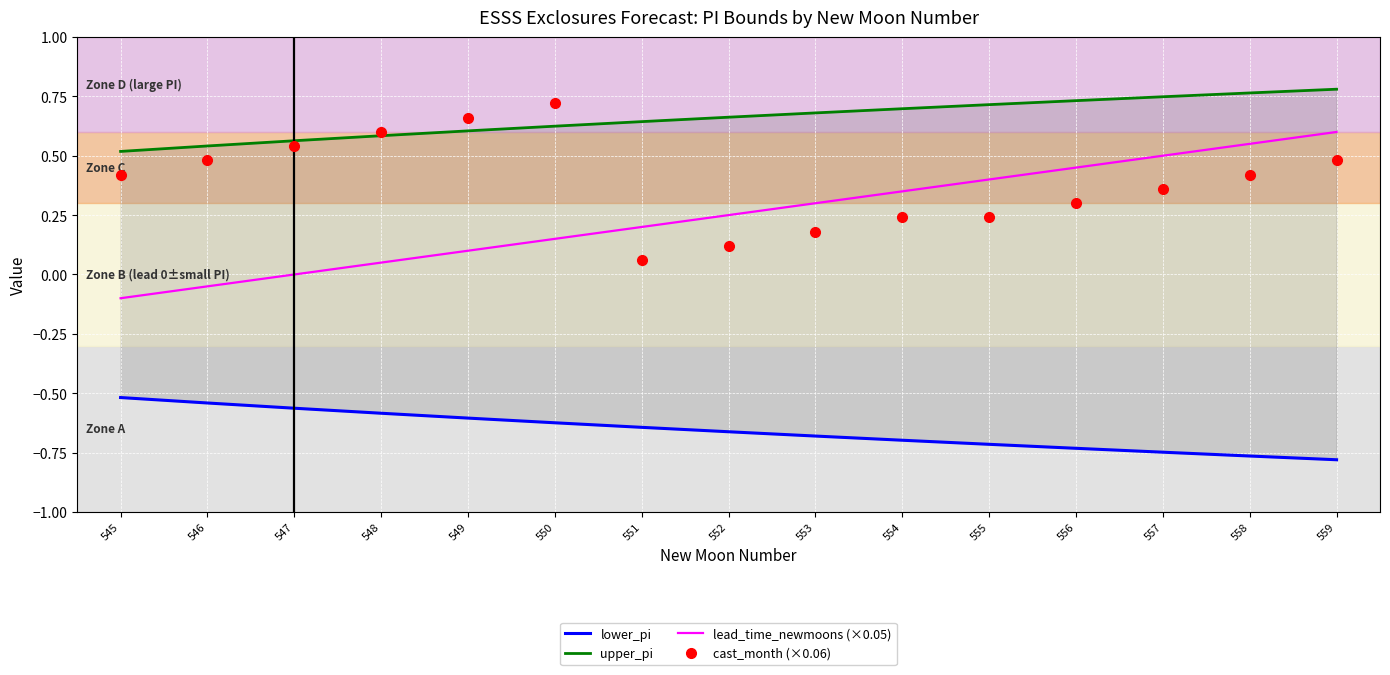

Reading left to right, what are all the values shown in this chart?

lower_pi: 545=-0.5	546=-0.5	547=-0.6	548=-0.6	549=-0.6	550=-0.6	551=-0.6	552=-0.7	553=-0.7	554=-0.7	555=-0.7	556=-0.7	557=-0.7	558=-0.8	559=-0.8
upper_pi: 545=0.5	546=0.5	547=0.6	548=0.6	549=0.6	550=0.6	551=0.6	552=0.7	553=0.7	554=0.7	555=0.7	556=0.7	557=0.7	558=0.8	559=0.8
lead_time_newmoons (×0.05): 545=-0.1	546=-0.1	547=0.0	548=0.1	549=0.1	550=0.2	551=0.2	552=0.2	553=0.3	554=0.4	555=0.4	556=0.5	557=0.5	558=0.6	559=0.6
cast_month (×0.06): 545=0.4	546=0.5	547=0.5	548=0.6	549=0.7	550=0.7	551=0.1	552=0.1	553=0.2	554=0.2	555=0.2	556=0.3	557=0.4	558=0.4	559=0.5